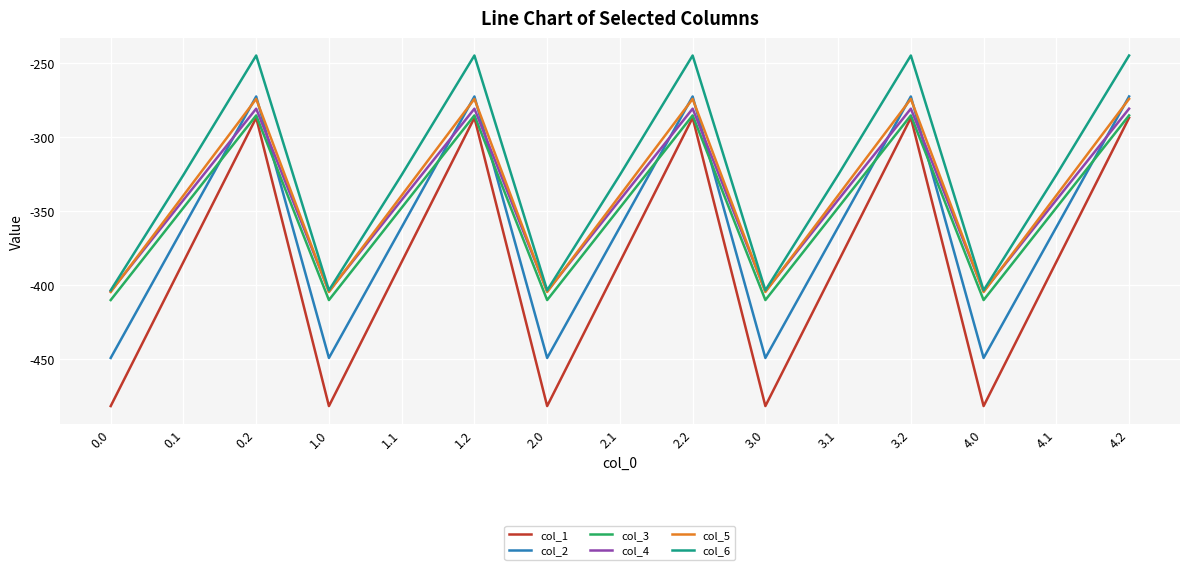

What is the spread (max minus min) of values at 4.2?

42.1